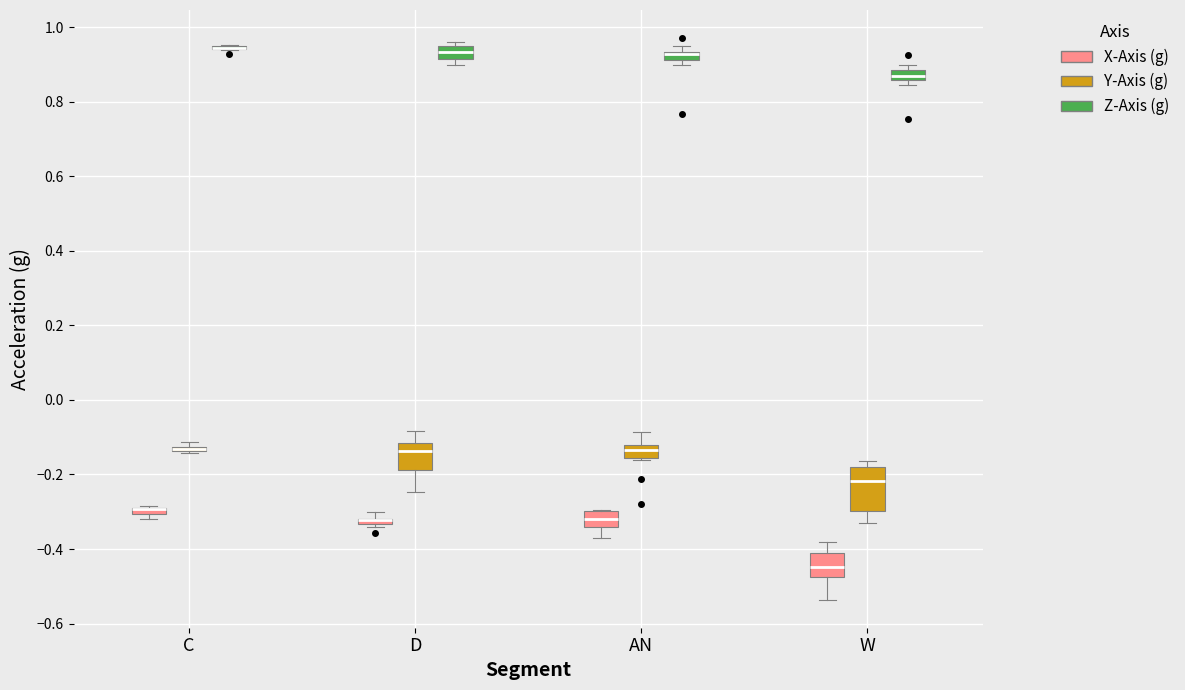

Which box is the tallest, from its lower edge to its upper edge?

W (Y-Axis (g))